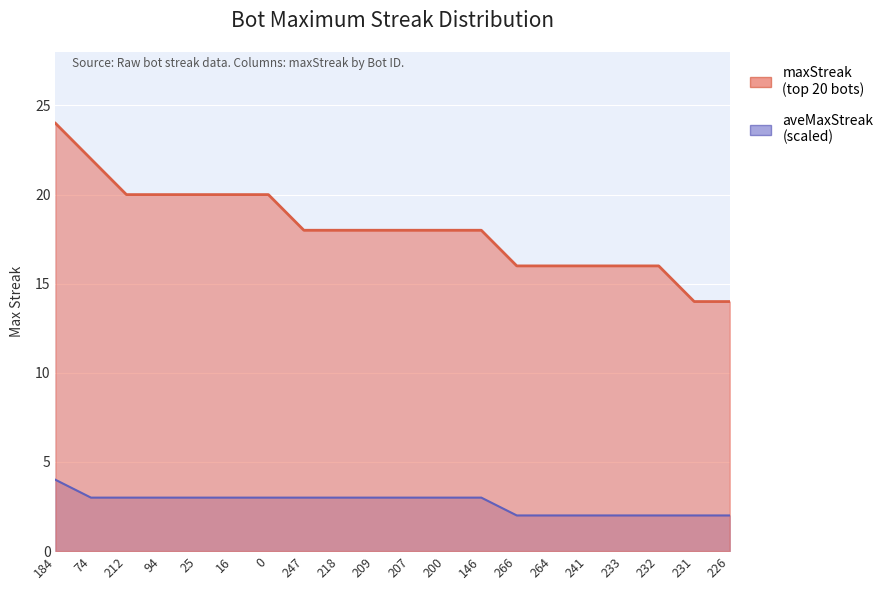

True or false: the data shows 23 at 241.

False